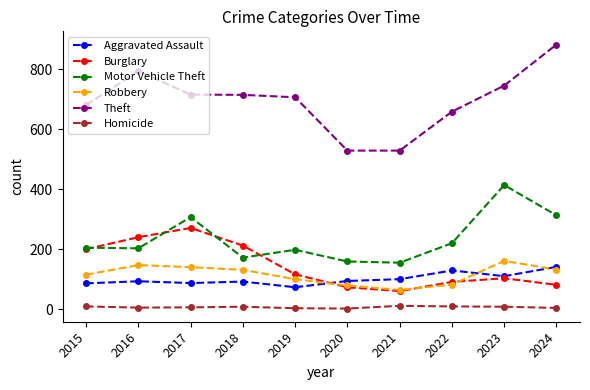

What is the approximate value of Homicide at 2015?

9